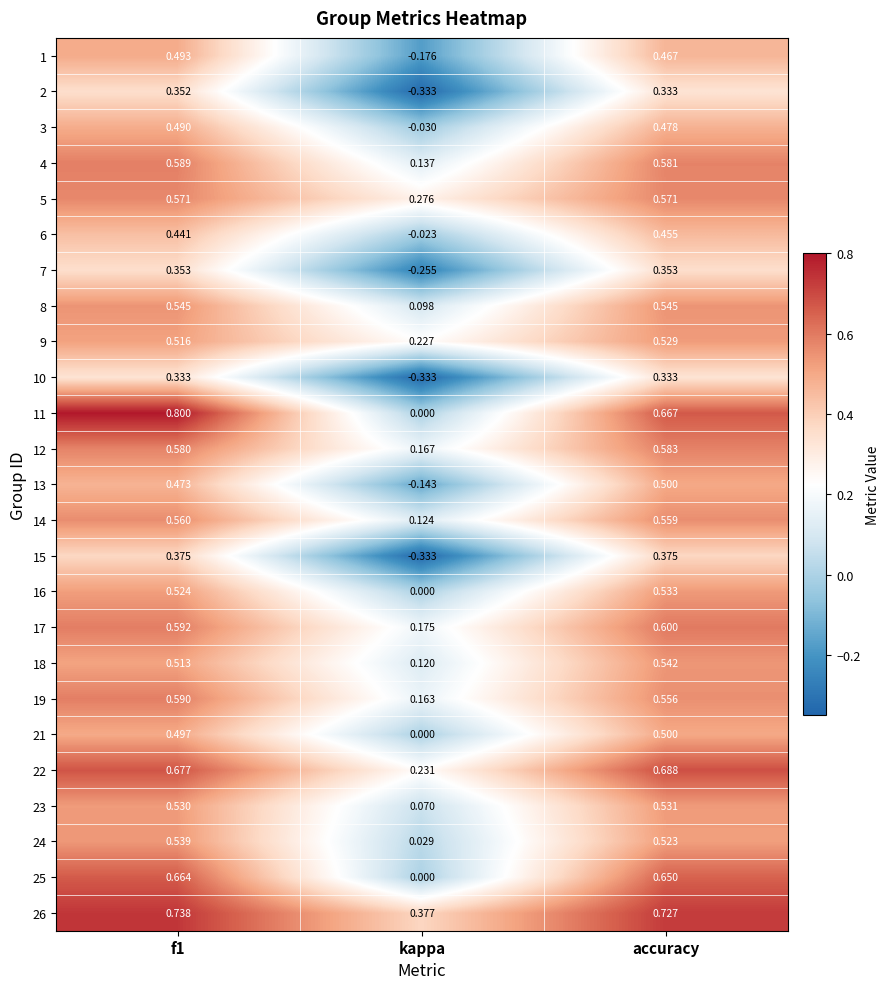

At which label is 13 closest to 0?

kappa